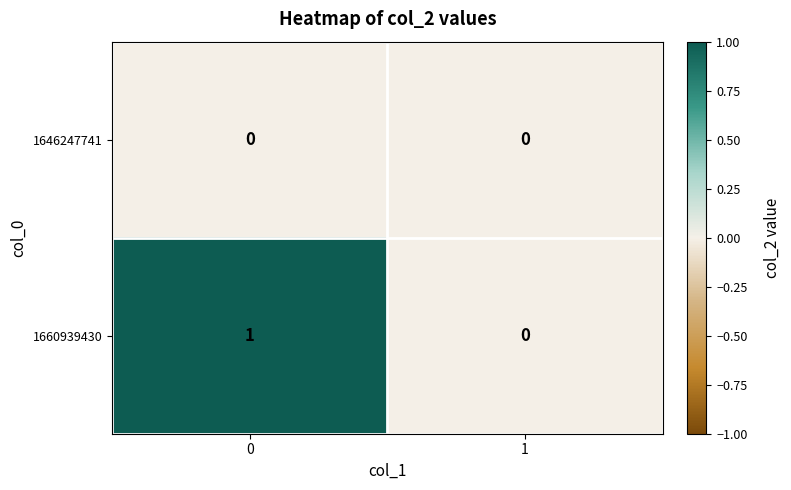

Between 0 and 1, which series saw the biggest shift?

1660939430